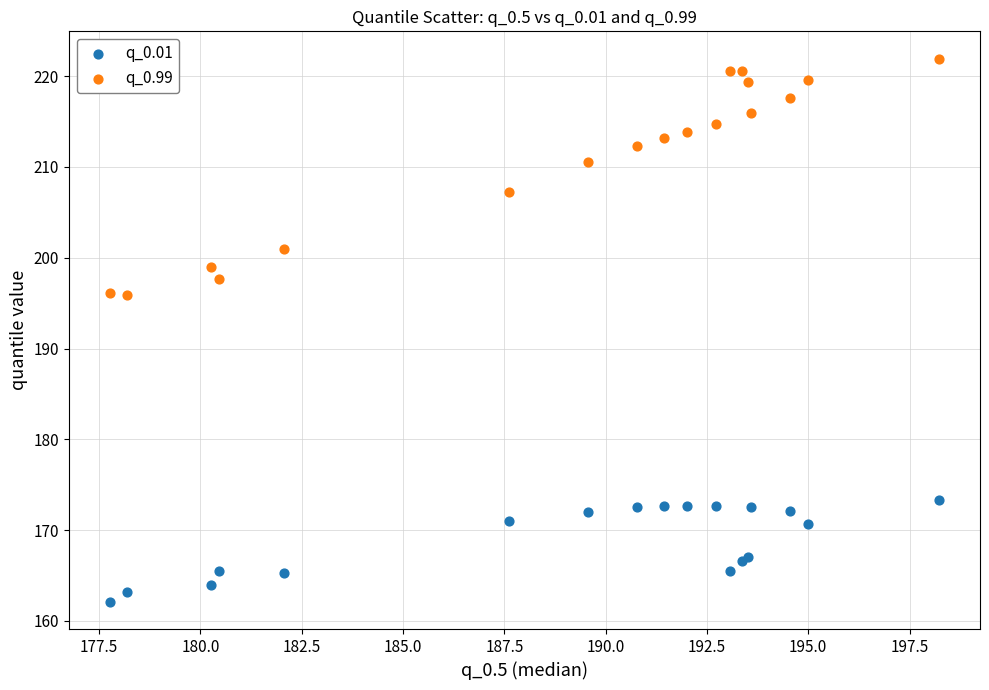

Which series reaches the maximum Y coordinate?

q_0.99